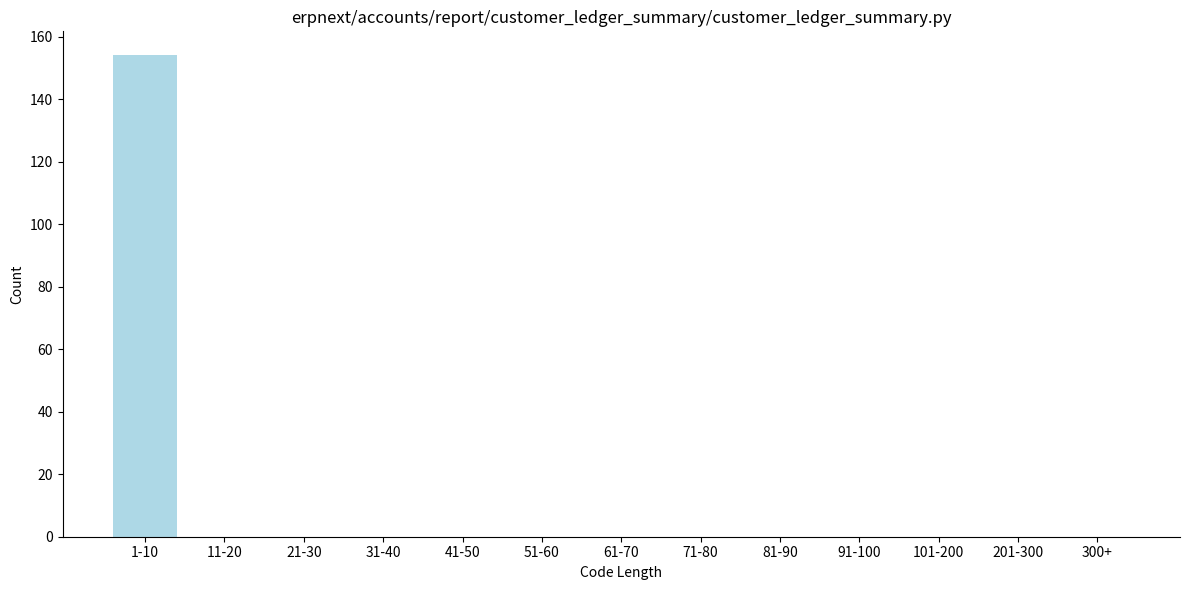

Reading right to left, transcribe all the data shown in this chart.

300+=0	201-300=0	101-200=0	91-100=0	81-90=0	71-80=0	61-70=0	51-60=0	41-50=0	31-40=0	21-30=0	11-20=0	1-10=154